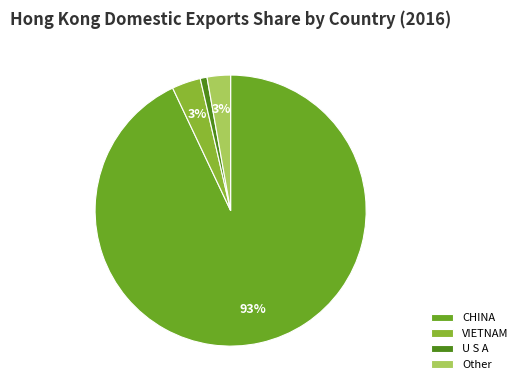

How many segments does this pie chart have?

4